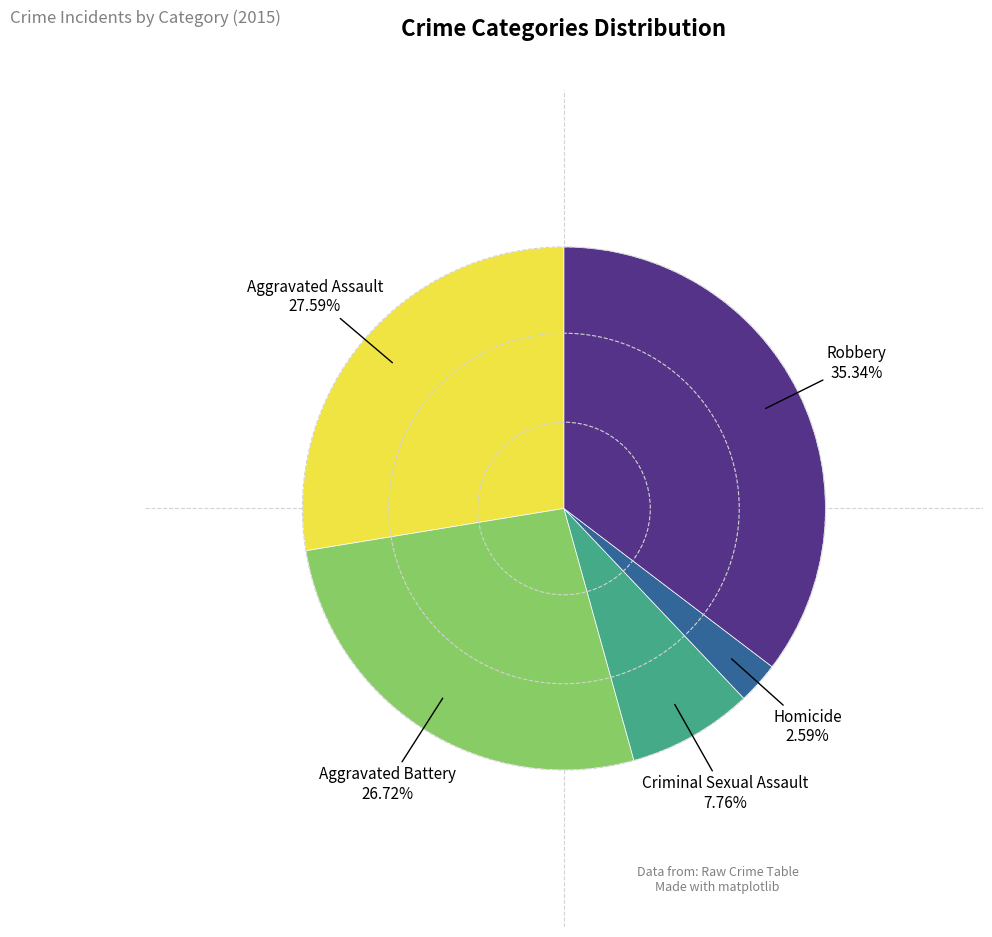

What is the ratio of the value at Aggravated Assault to the value at Homicide?

10.7